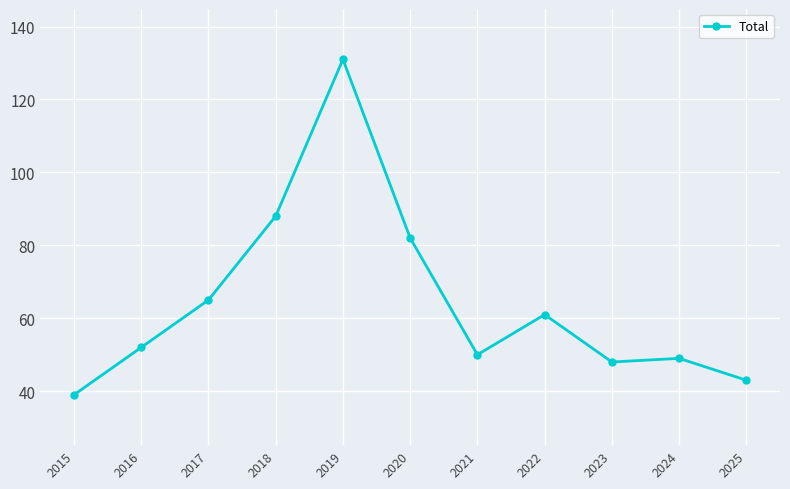

The value at 2015 is 22. True or false?

False